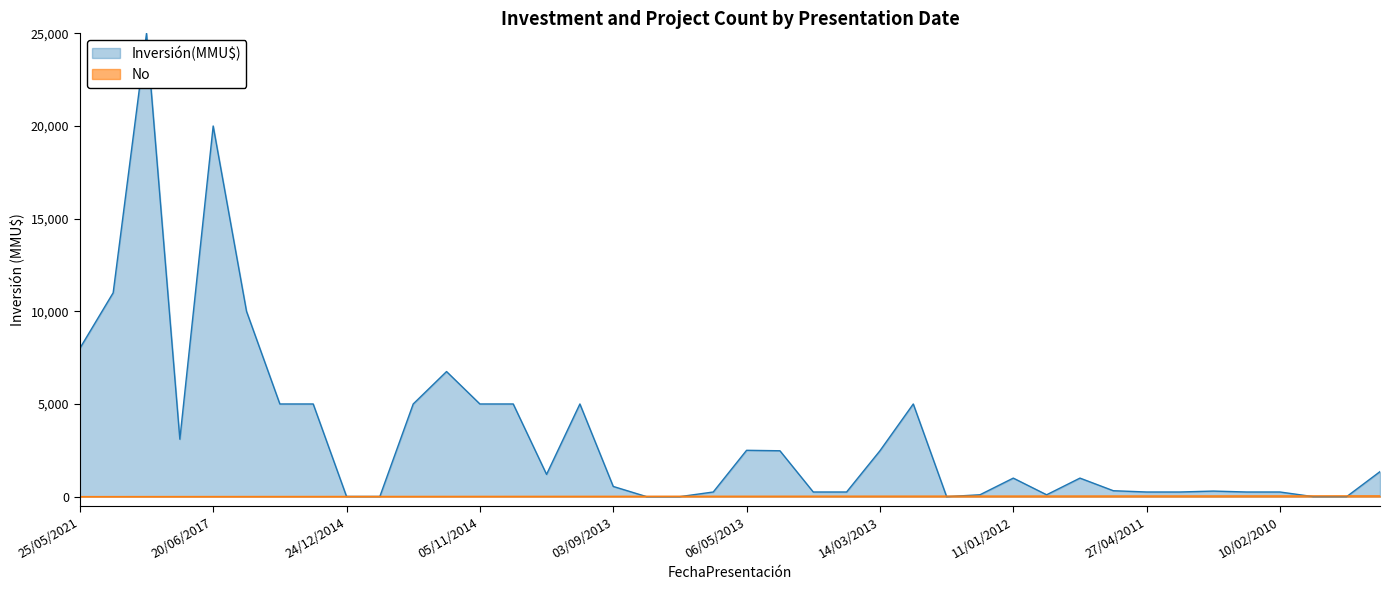

Is it true that Inversión(MMU$) equals 2475 at 17/04/2013?

True